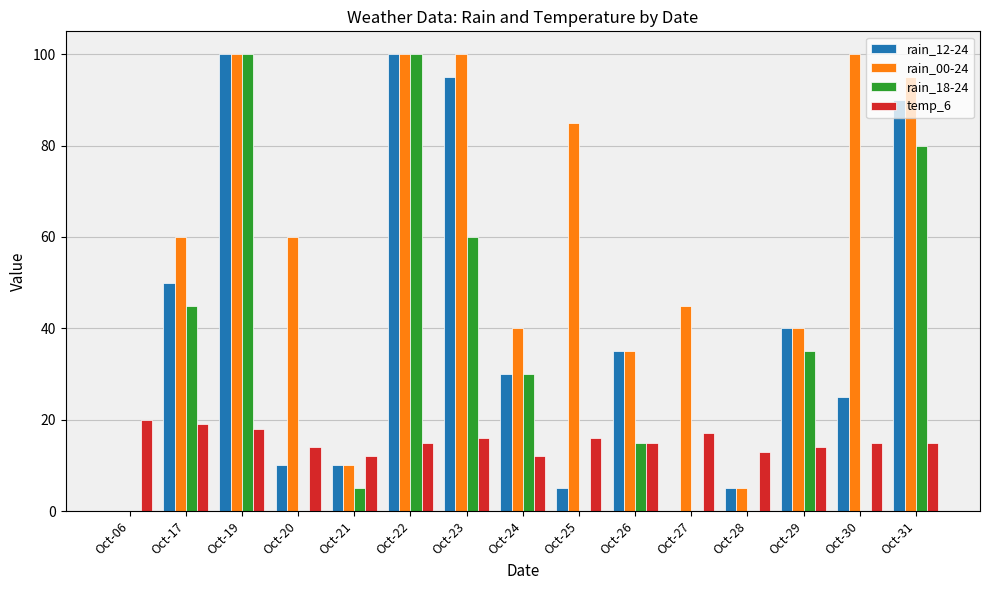

How many data points does each series have?

15